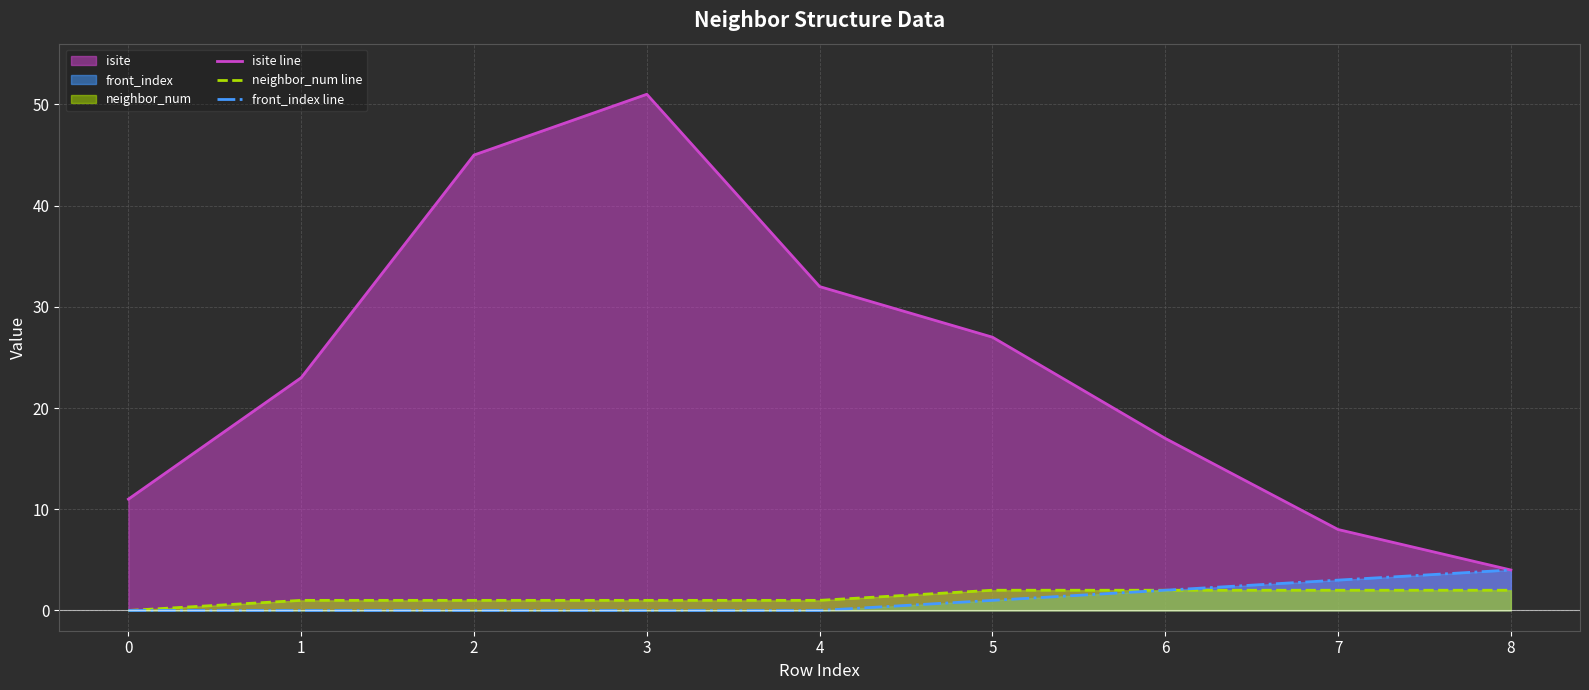

Which series has the largest range (max minus min)?

isite line